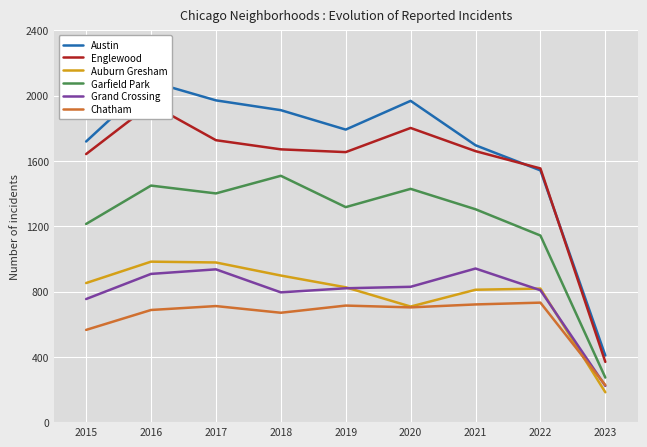

The value of Garfield Park at 2022 is 1143. True or false?

True